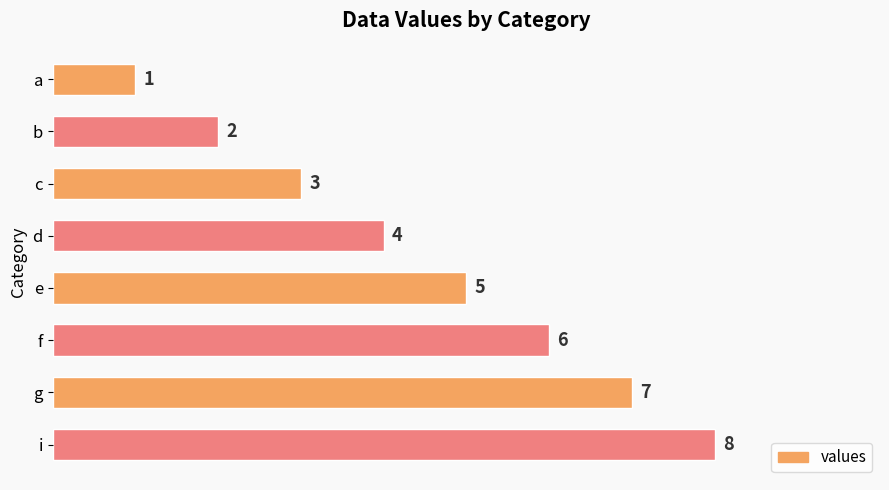

The value at b is 1. True or false?

False